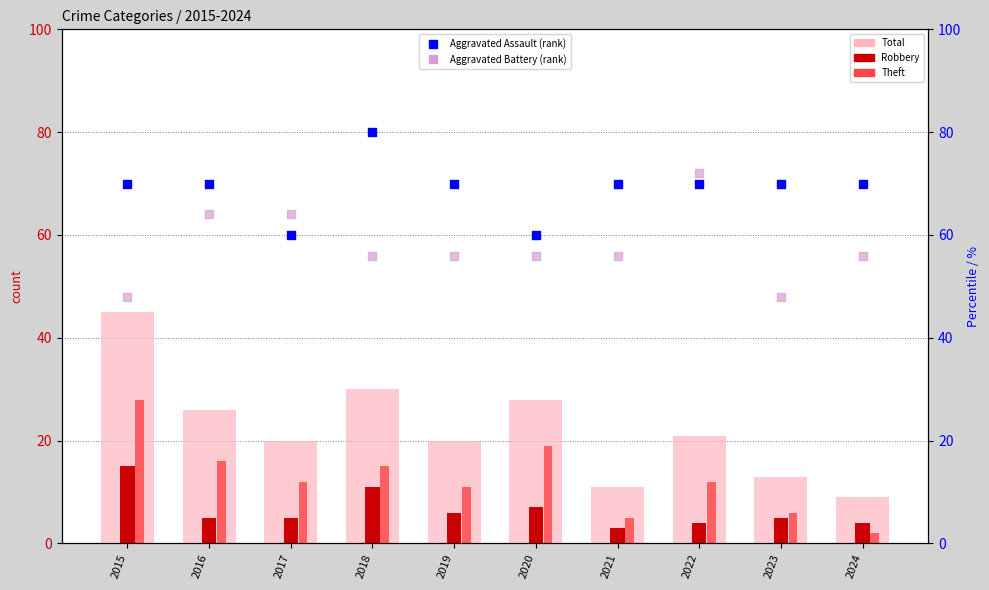

At how many categories does at least one series exceed 8?

10